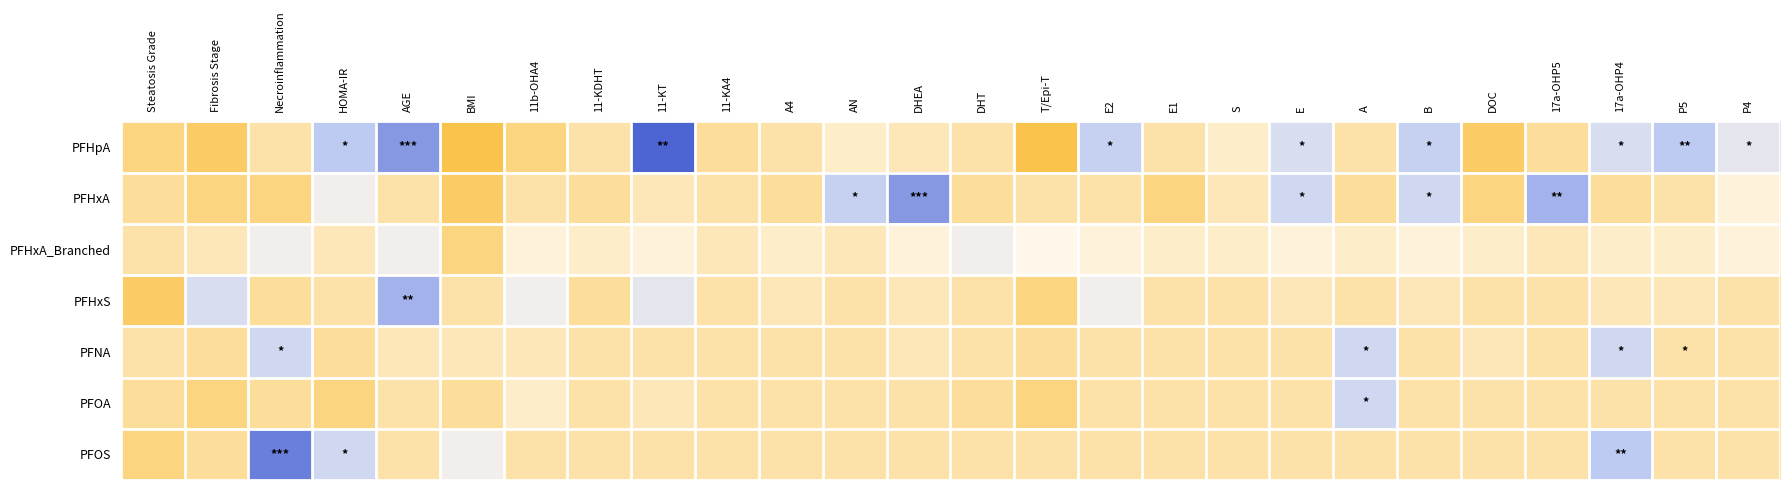

At P5, list the series in order from smallest to largest.

PFHxA, PFNA, PFOA, PFOS, PFHxS, PFHxA_Branched, PFHpA